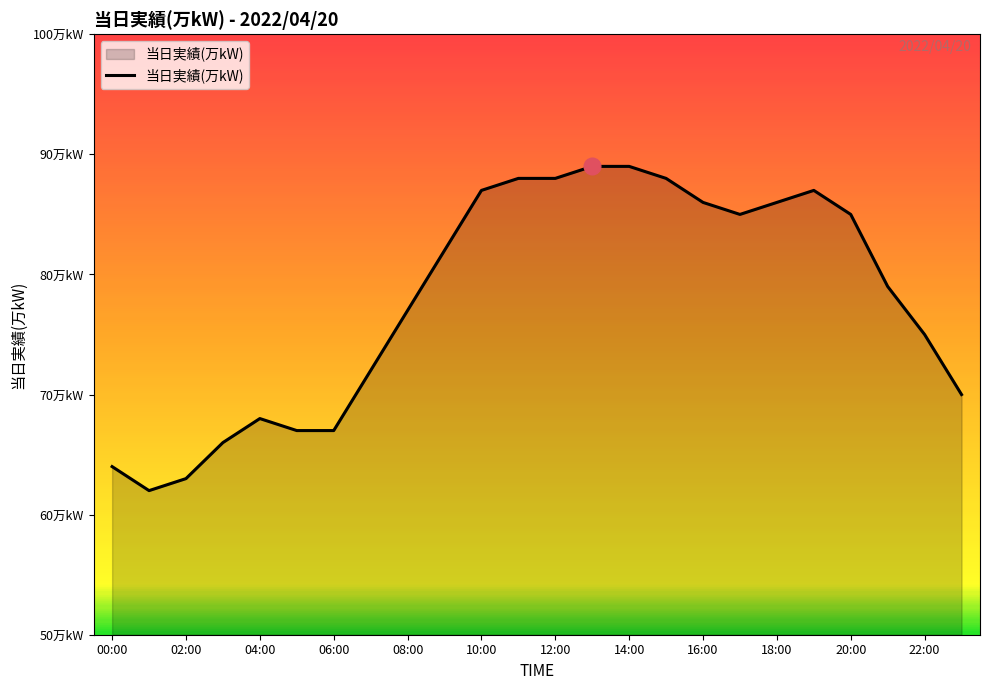

What is the label of the 13th point from the left?

12:00